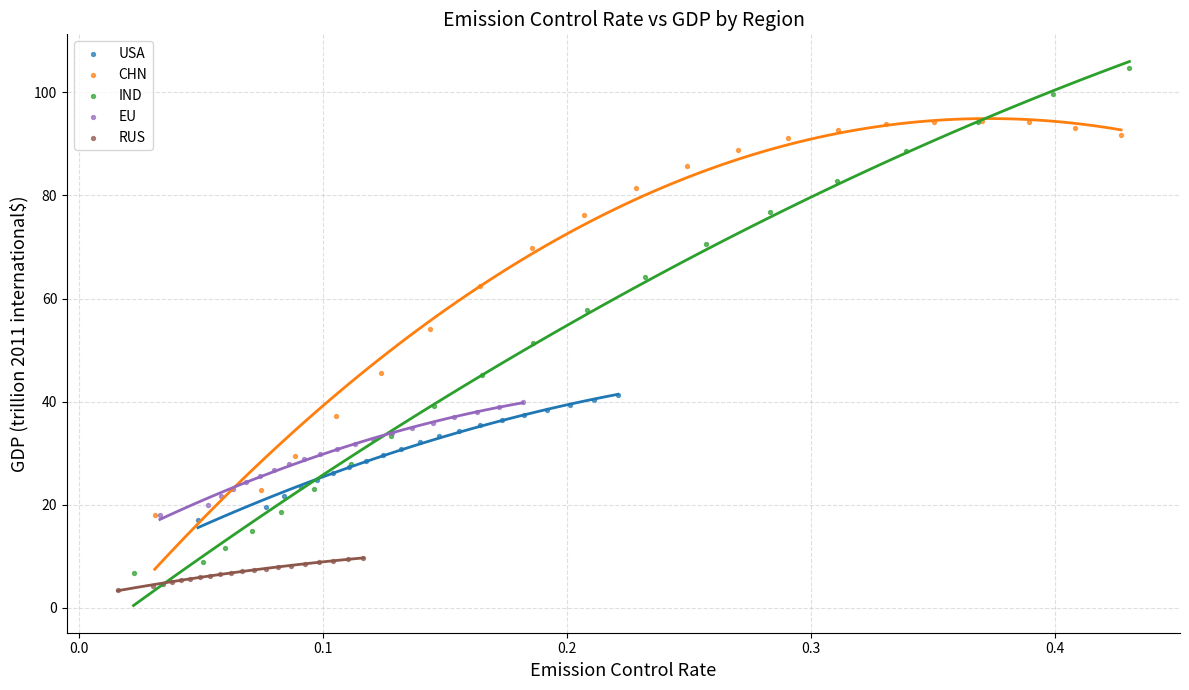

Which series has the widest spread of Y values?

IND